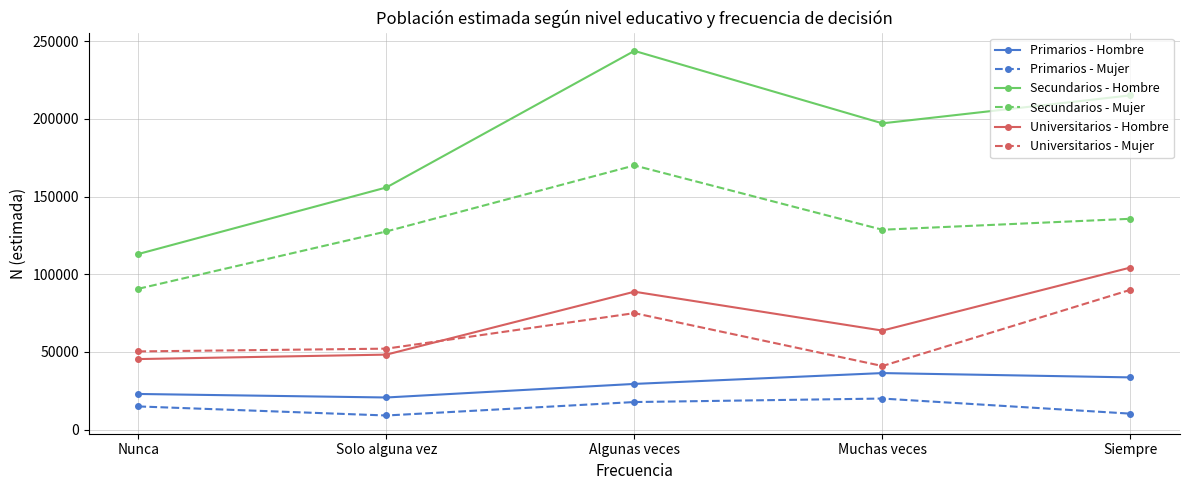

What is the difference between the highest and lowest values at Muchas veces?

177184